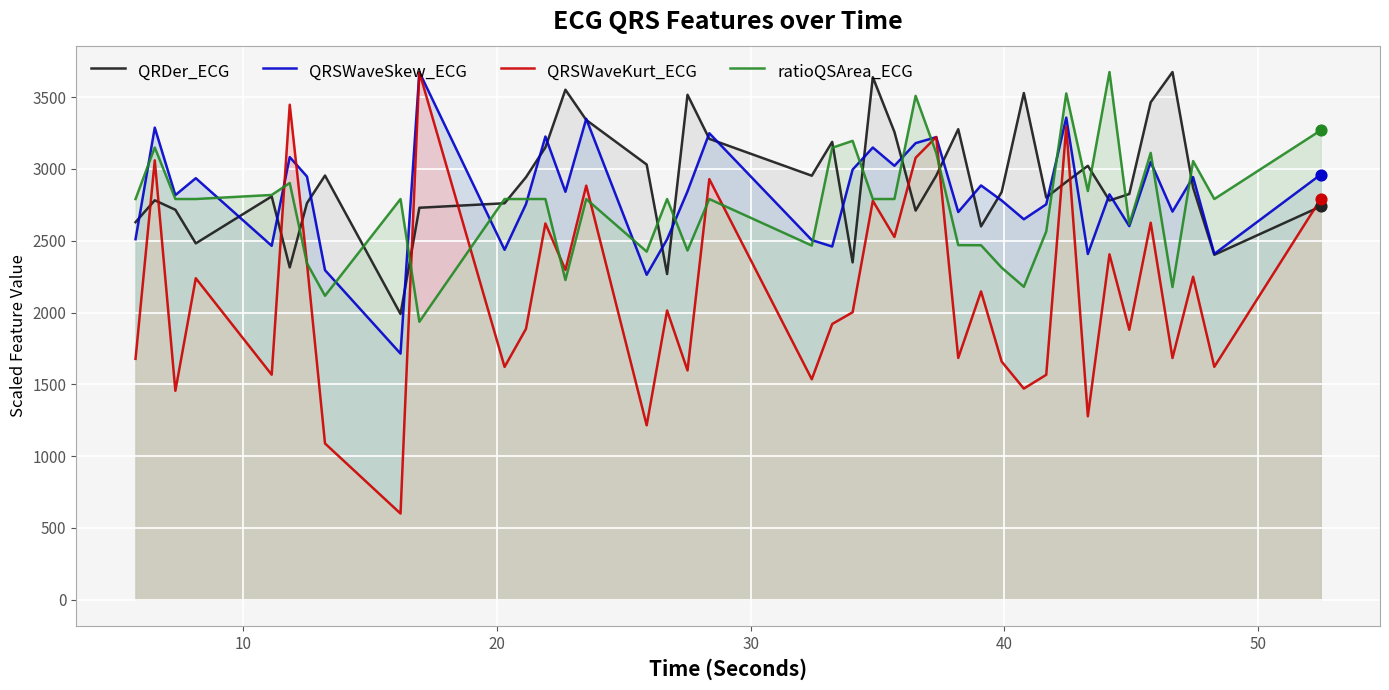

Which series has the largest range (max minus min)?

QRSWaveKurt_ECG